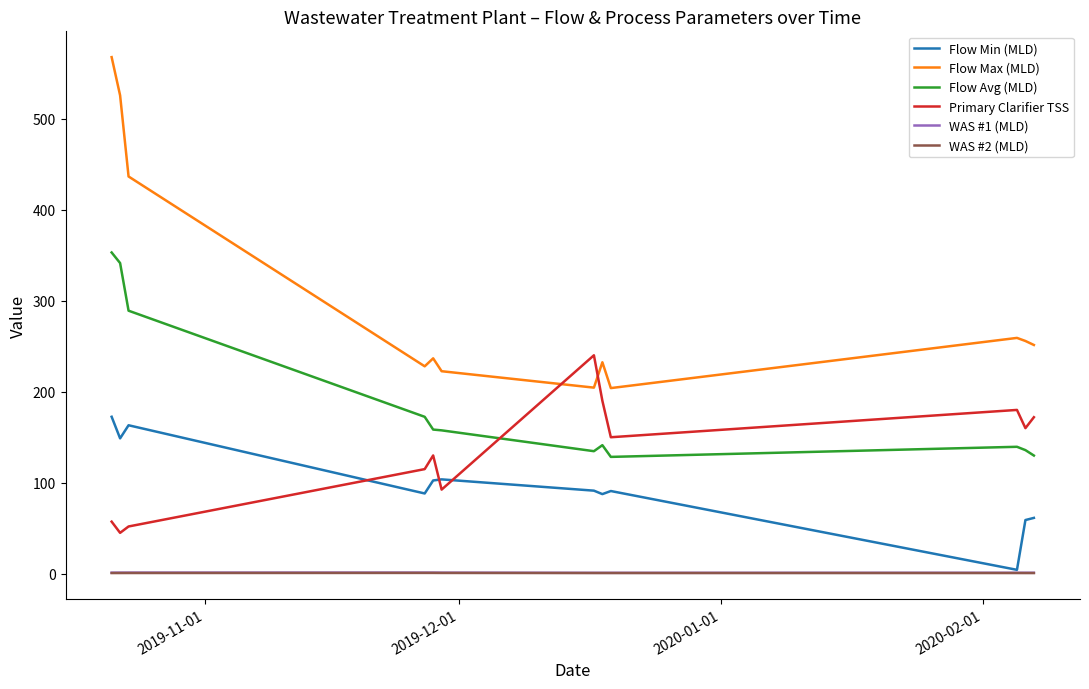

At how many categories does at least one series exceed 287?

3